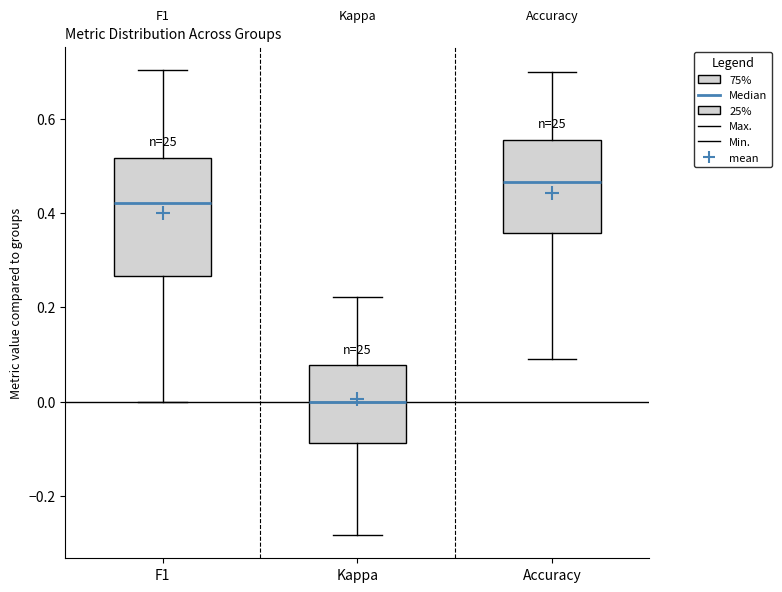

Which box is the tallest, from its lower edge to its upper edge?

F1